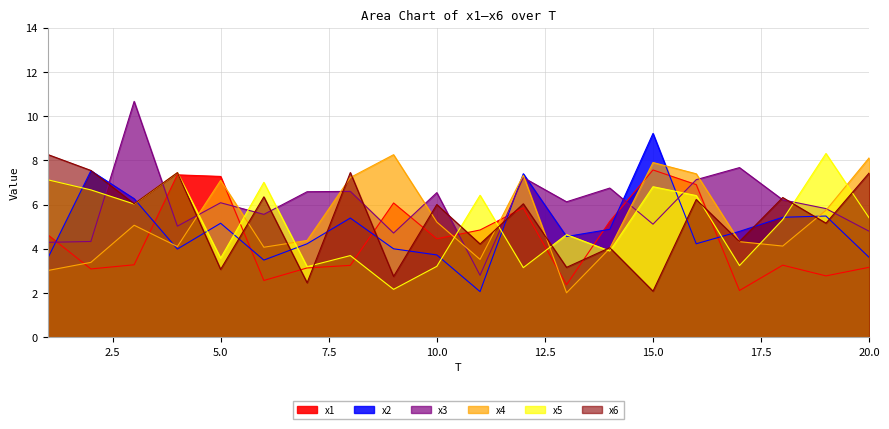

Does the chart have visible grid lines?

Yes